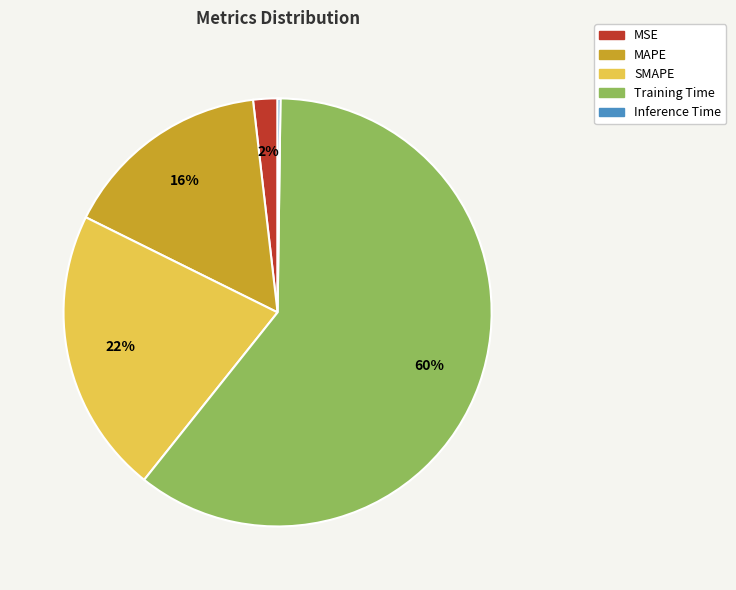

Between Training Time and SMAPE, which is larger?

Training Time